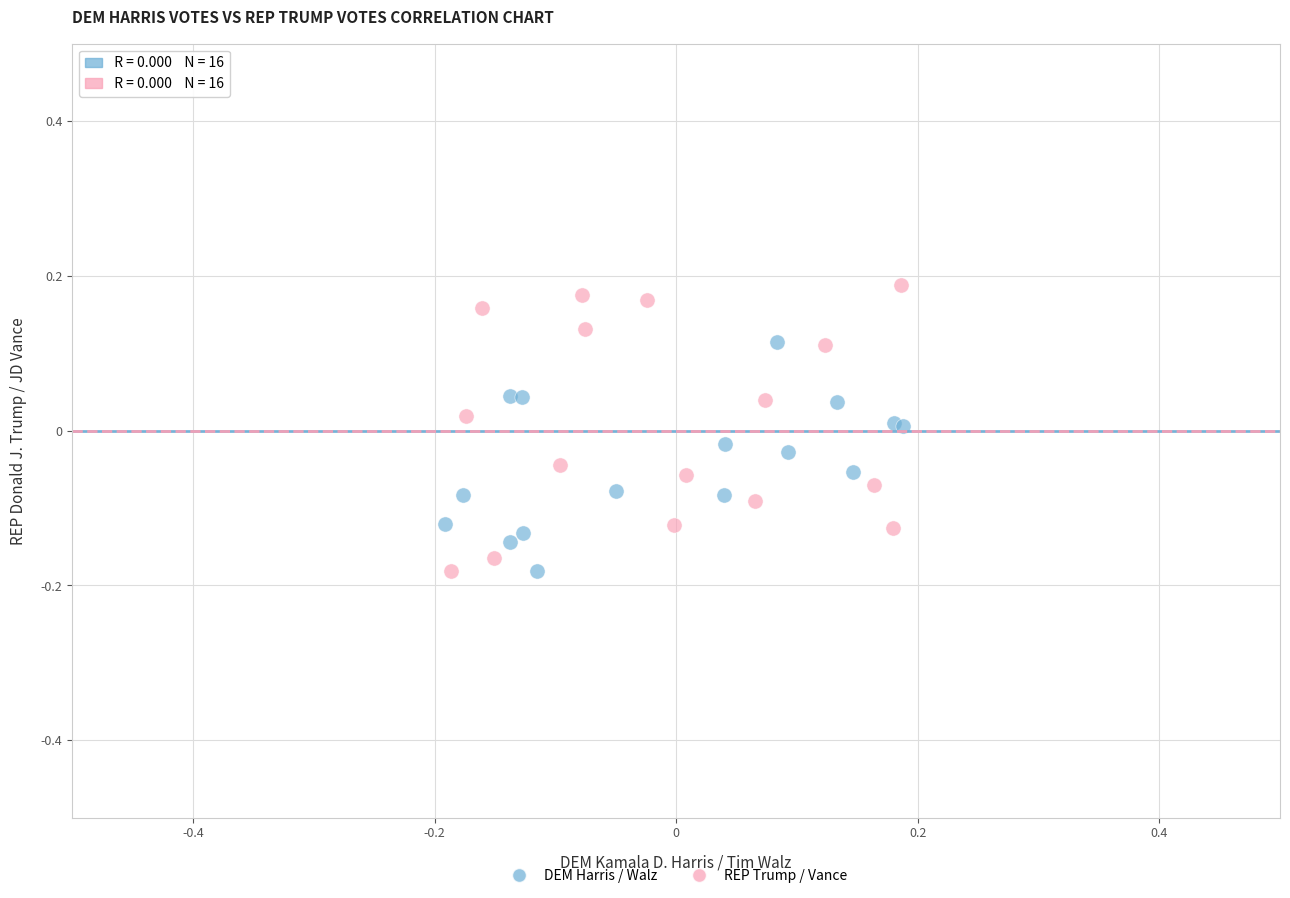

Which series contains the highest Y value?

REP Trump / Vance